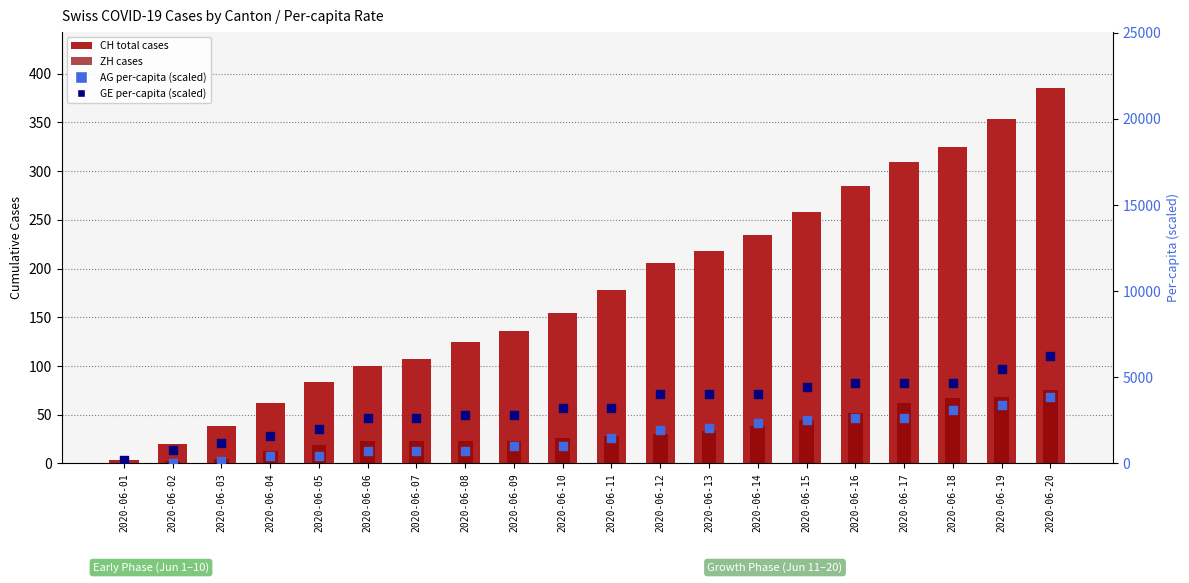

Which series has the largest Y range (max minus min)?

GE_pc (scaled)